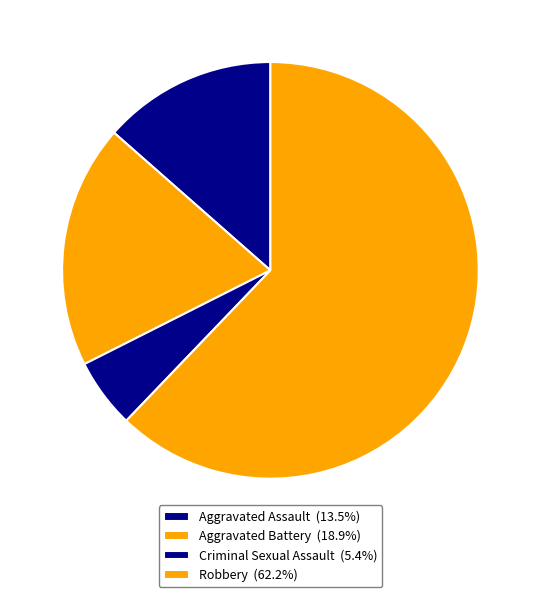

Count the number of slices in the pie.

4